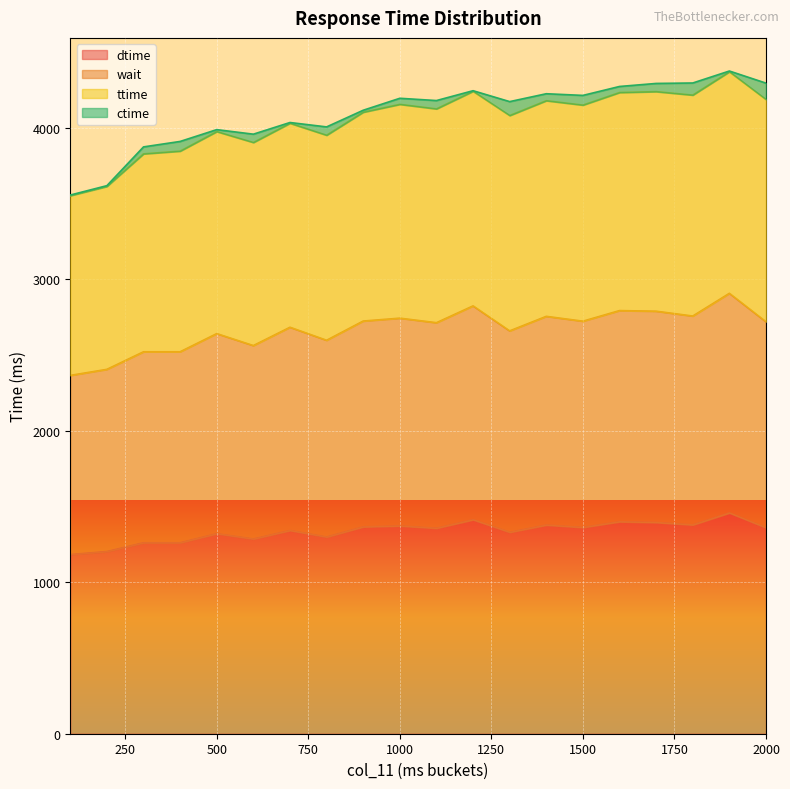

What is the maximum value for dtime?

1458